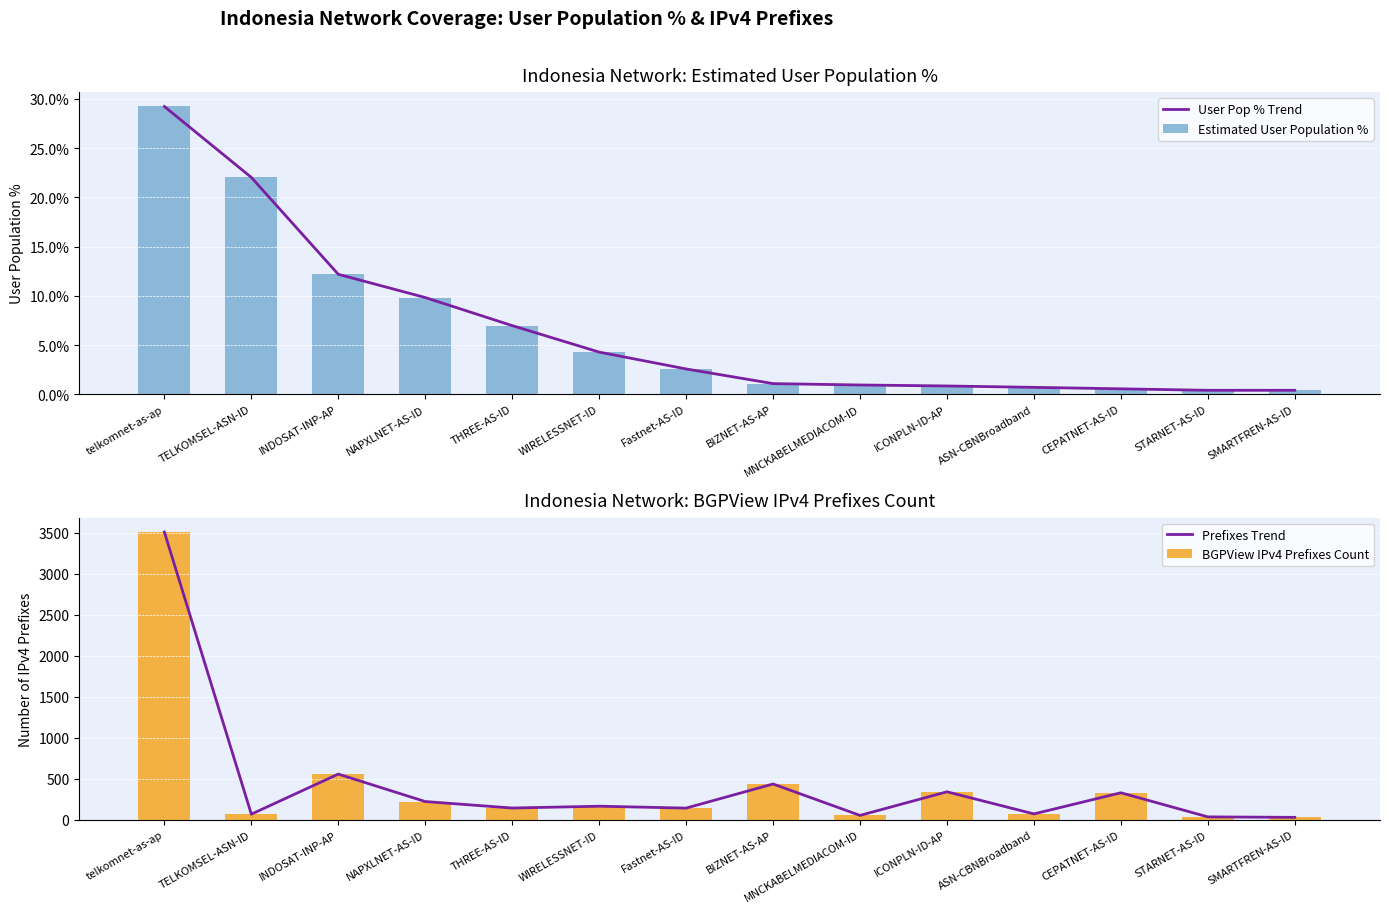

What is the total value across all series at INDOSAT-INP-AP?

1138.4